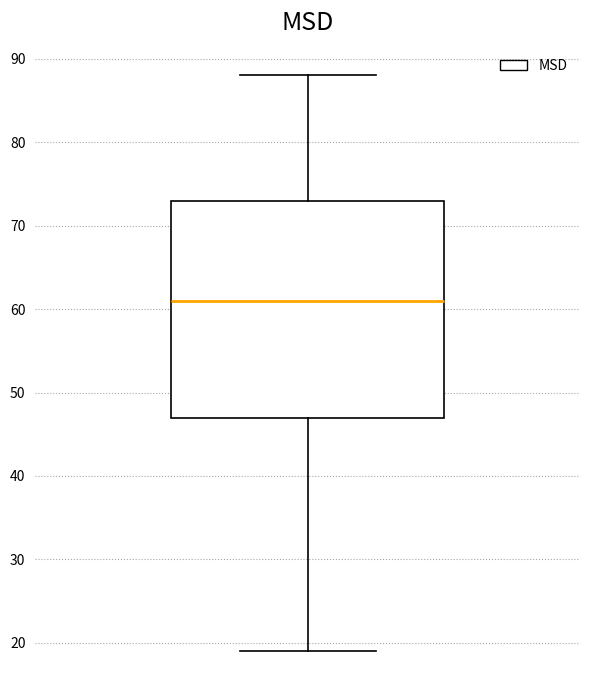

Transcribe this box plot: give where the median line is, the range the box spans, and where the two whiskers end, as read against the y-axis. The values are not printed on the chart, so give them approximately, as read against the axis.

median 61, box 47 to 73, whiskers 19 to 88